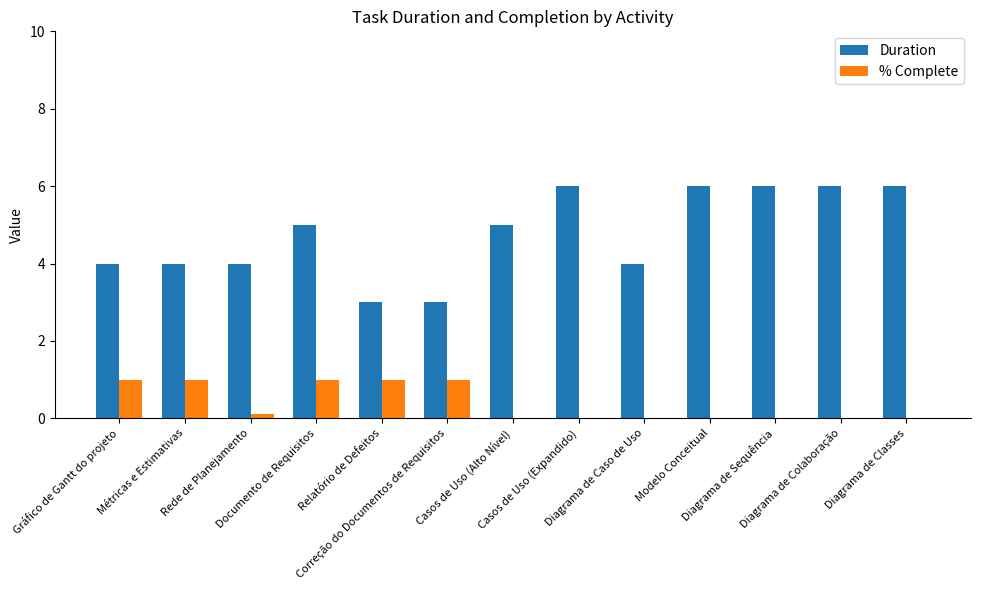

What is the maximum value shown in the chart?

6.0